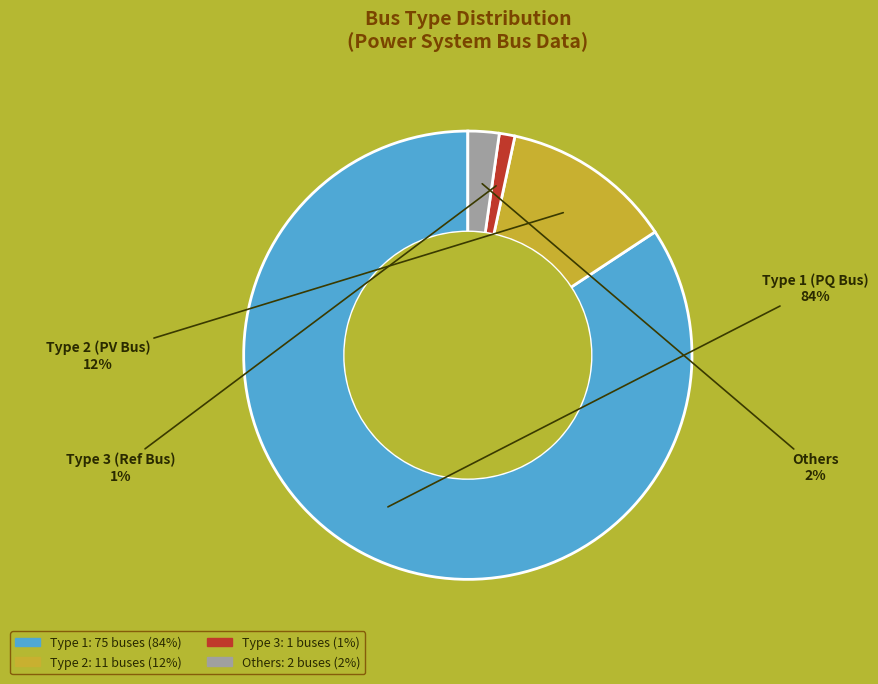

Which category has the biggest portion of the pie?

Type 1